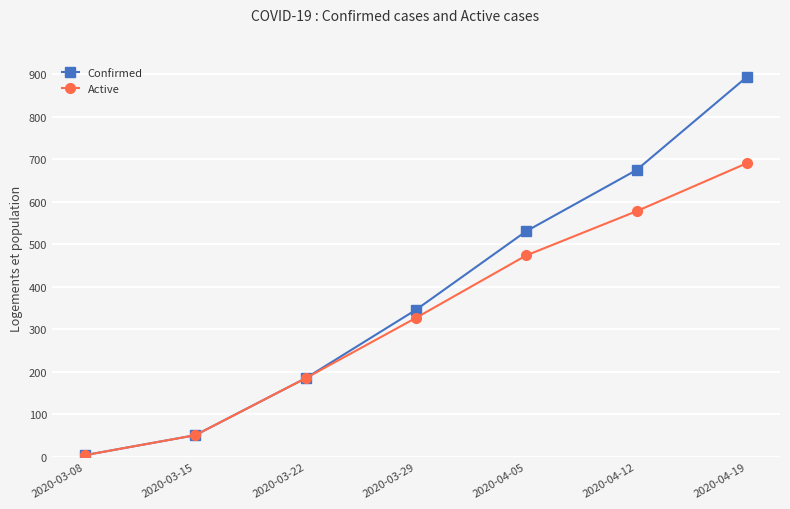

What are all the series names shown in the legend?

Confirmed, Active